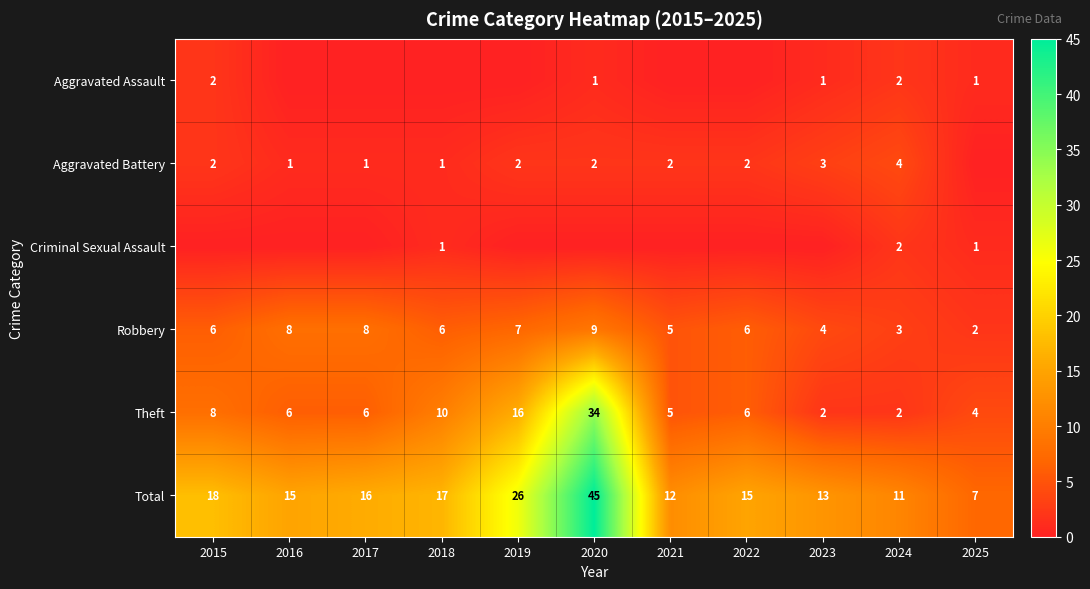

True or false: Robbery has a value of 2 at 2025.

True